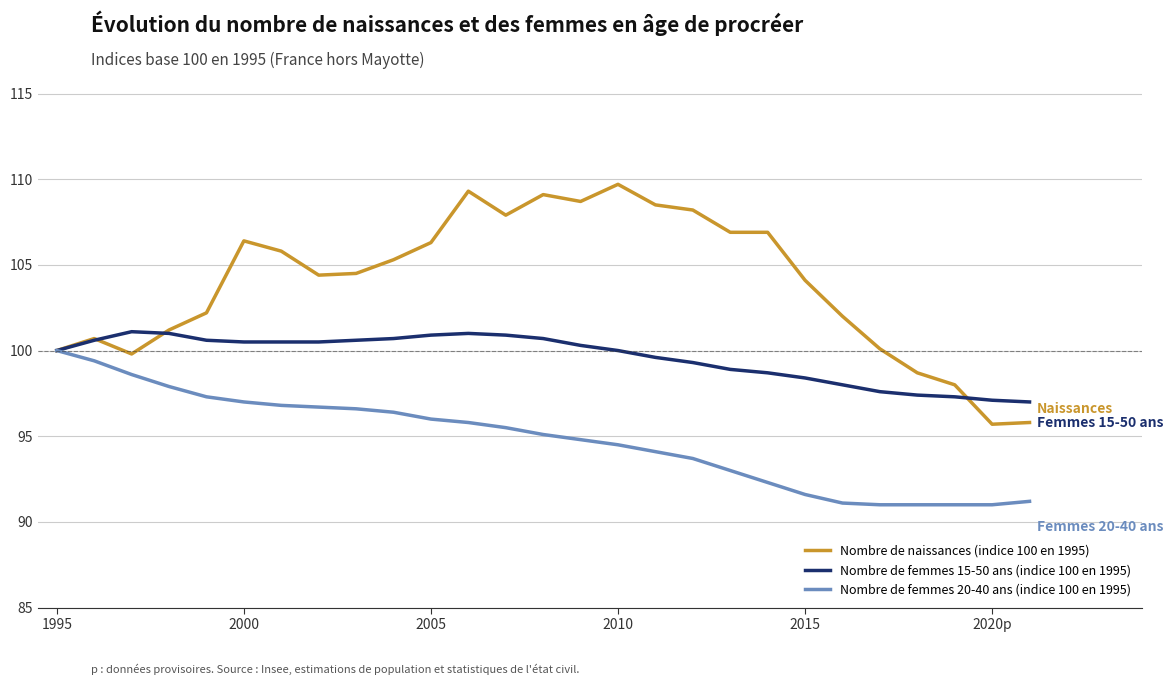

Which series has the widest spread of values?

Nombre de naissances (indice 100 en 1995)